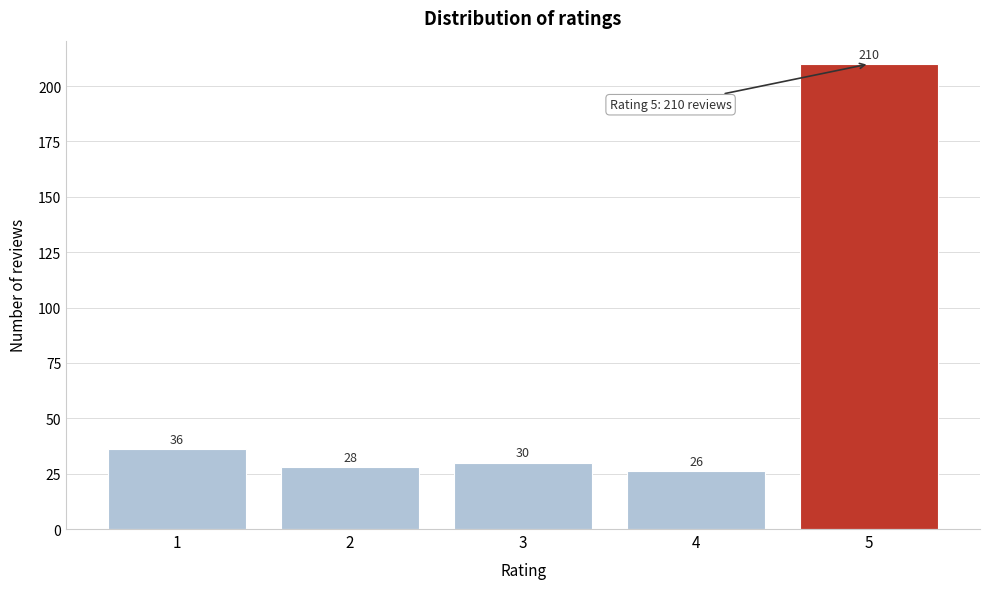

Reading left to right, extract all data points from this chart.

36	28	30	26	210